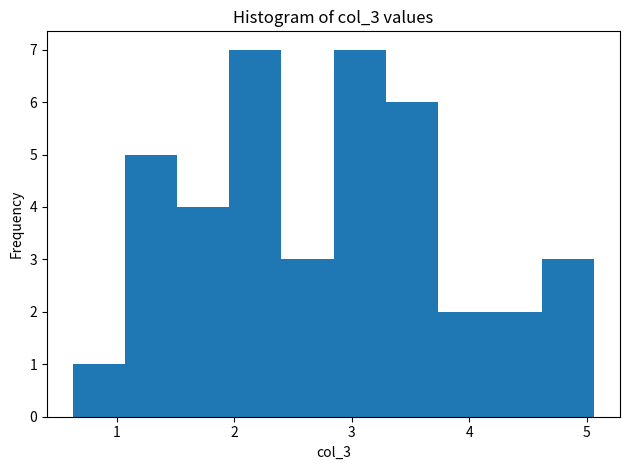

How tall is the bar that spans 4.6 to 5.1 on the x-axis? Neither the bar edges nor the heights are printed on the chart, so give them approximately, as read against the axes.

3